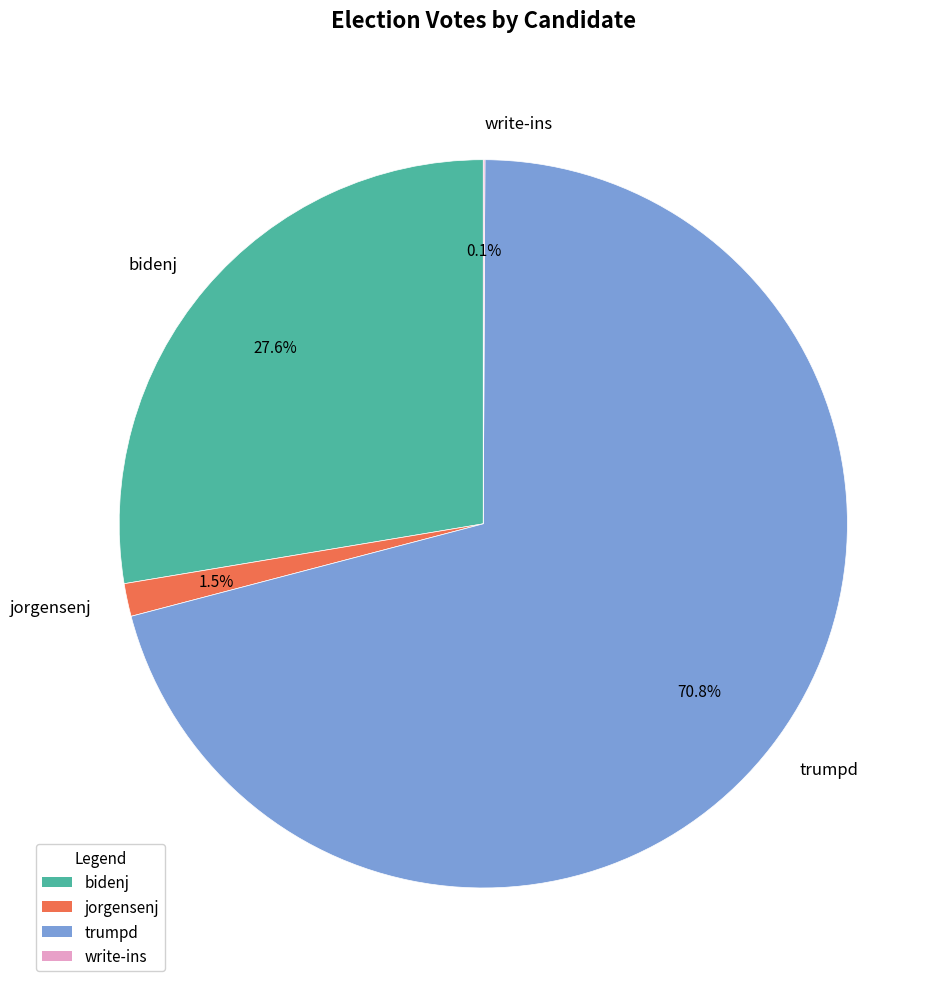

What is the majority slice?

trumpd